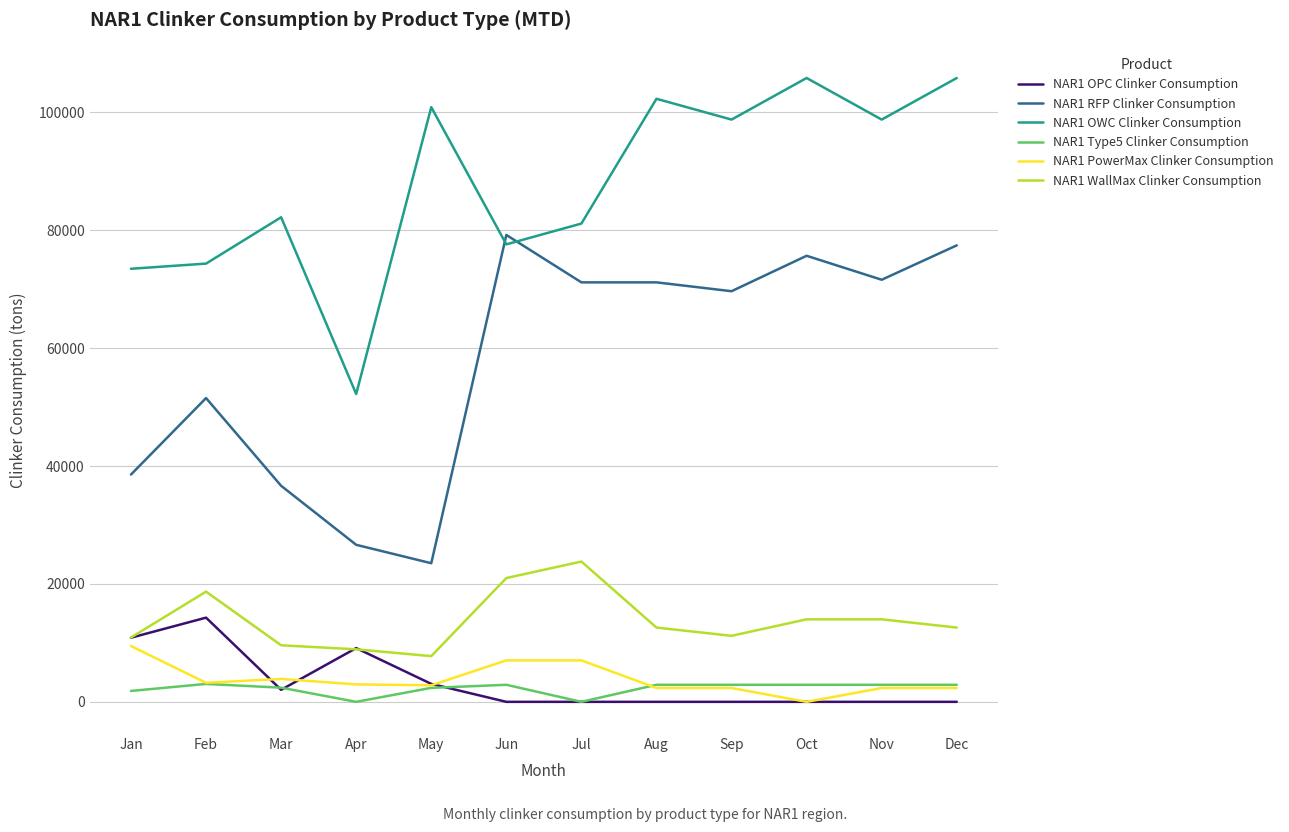

Where is the first local maximum for NAR1 OWC Clinker Consumption?

Mar